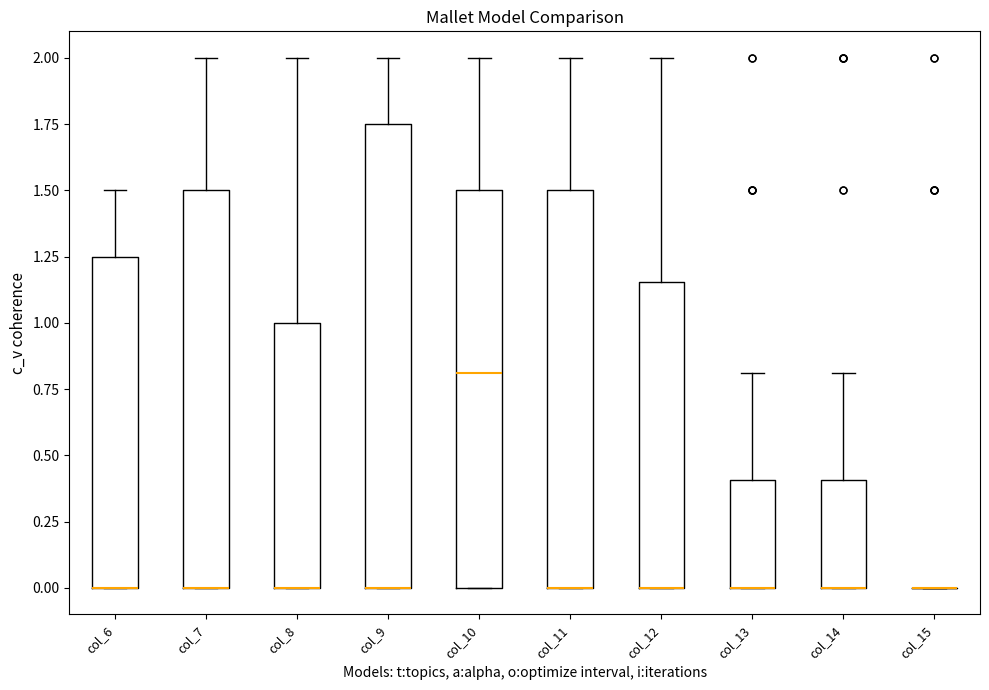

Reading left to right, read every box against the y-axis: the position of its median line, the range the box covers, and the ends of its whiskers. The values are not printed on the chart, so give them approximately, as read against the axis.

col_6: median 0.00 (drawn on the box's lower edge), box 0.00 to 1.25, whiskers 0.00 to 1.50
col_7: median 0.00 (drawn on the box's lower edge), box 0.00 to 1.50, whiskers 0.00 to 2.00
col_8: median 0.00 (drawn on the box's lower edge), box 0.00 to 1.00, whiskers 0.00 to 2.00
col_9: median 0.00 (drawn on the box's lower edge), box 0.00 to 1.75, whiskers 0.00 to 2.00
col_10: median 0.80, box 0.00 to 1.50, whiskers 0.00 to 2.00
col_11: median 0.00 (drawn on the box's lower edge), box 0.00 to 1.50, whiskers 0.00 to 2.00
col_12: median 0.00 (drawn on the box's lower edge), box 0.00 to 1.15, whiskers 0.00 to 2.00
col_13: median 0.00 (drawn on the box's lower edge), box 0.00 to 0.40, whiskers 0.00 to 0.80
col_14: median 0.00 (drawn on the box's lower edge), box 0.00 to 0.40, whiskers 0.00 to 0.80
col_15: box collapsed to a line at 0.00, whiskers 0.00 to 0.00